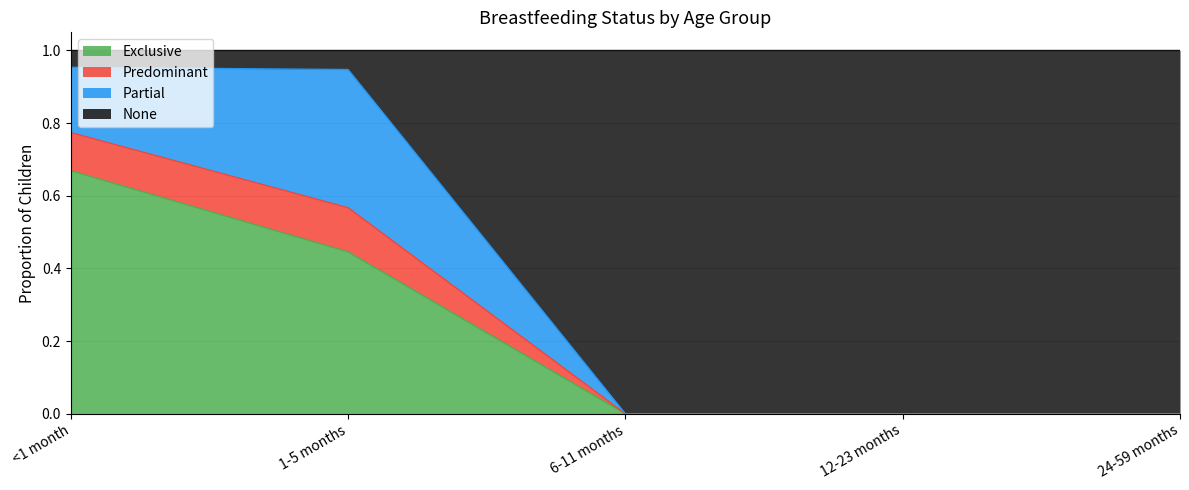

What are all the series names shown in the legend?

Exclusive, Predominant, Partial, None